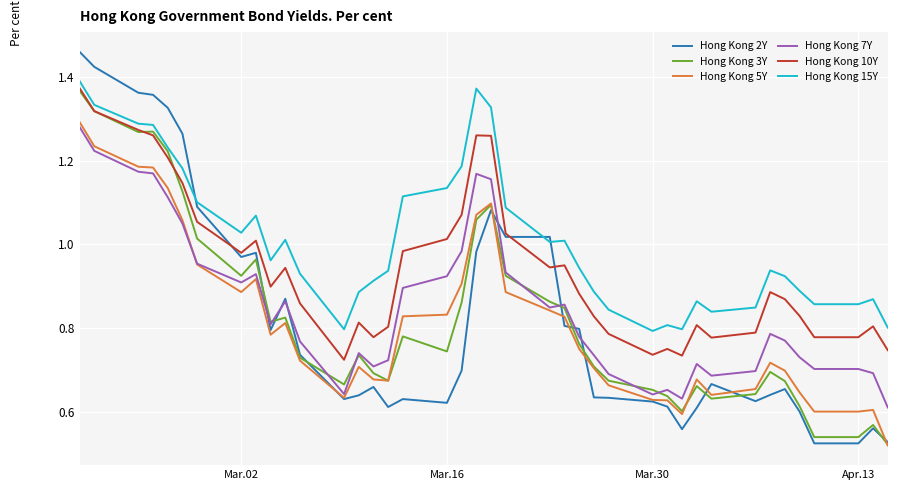

Which series has the largest total across all categories?

Hong Kong 15Y